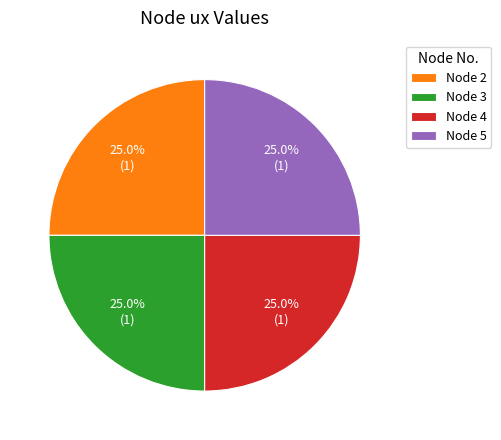

How many segments does this pie chart have?

4